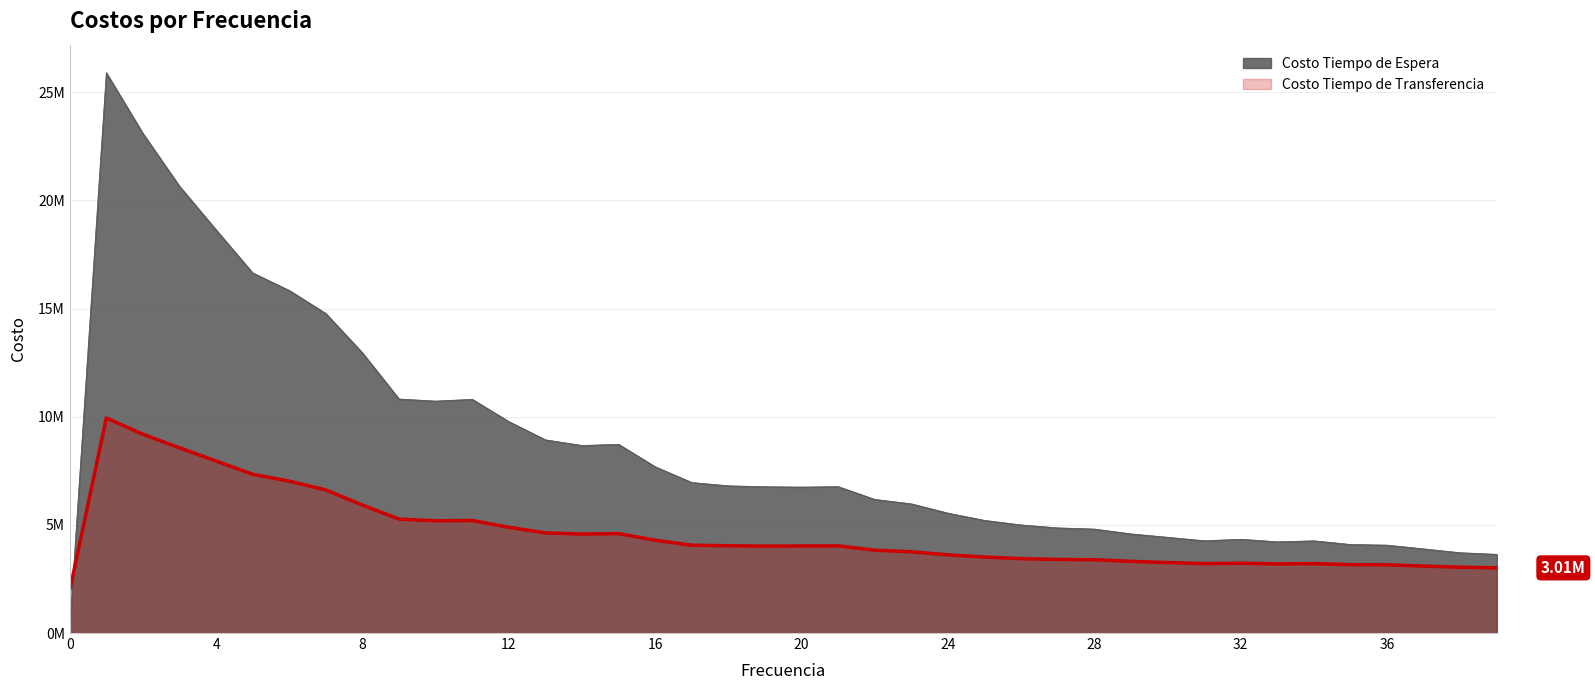

Rank the series by their maximum value, from lowest to highest.

Costo Tiempo de Transferencia, Costo Tiempo de Espera